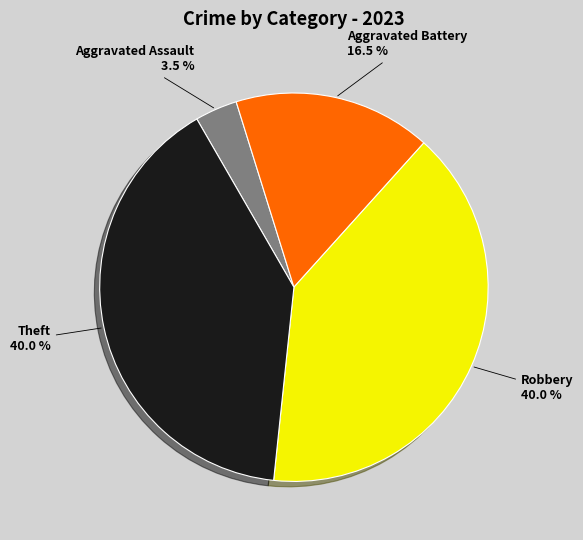

Is there a majority slice in this chart?

No